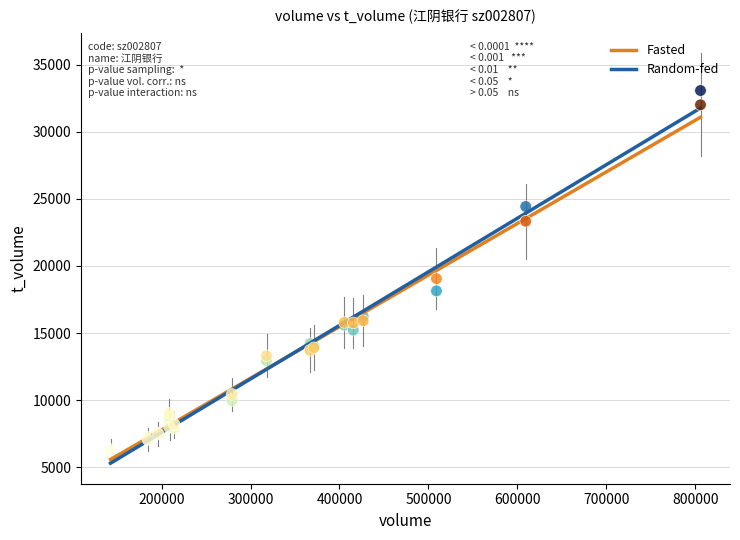

In the Random-fed series, what Y value is closest to 19592?

18142.4